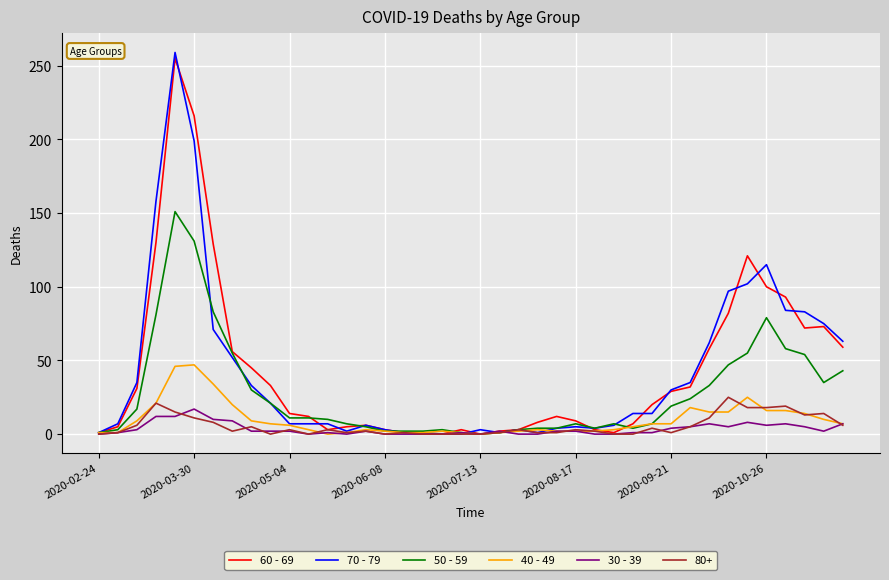

What is the maximum value shown in the chart?

259